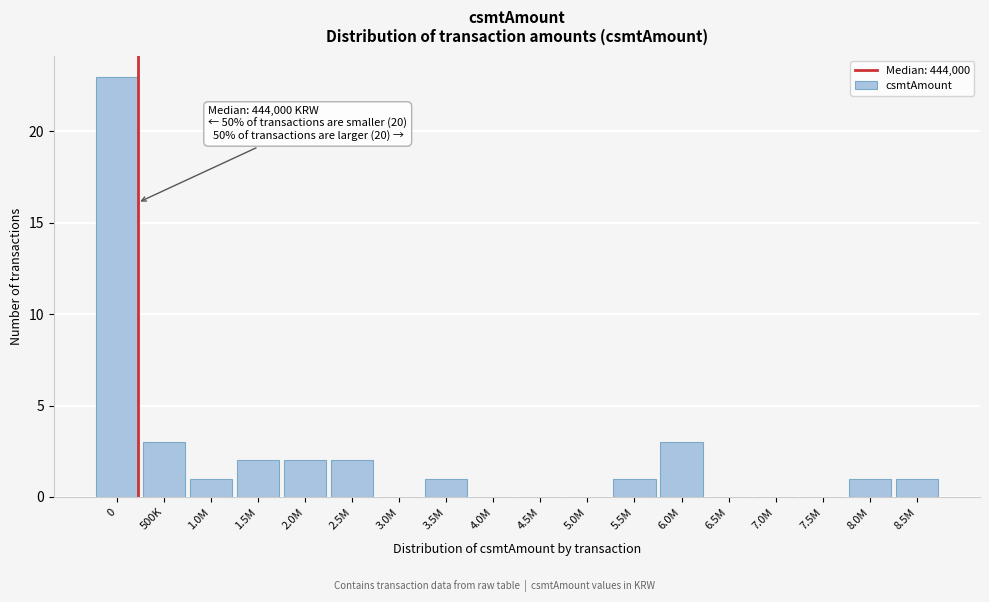

Reading left to right, extract all data points from this chart.

0=23	500K=3	1.0M=1	1.5M=2	2.0M=2	2.5M=2	3.0M=0	3.5M=1	4.0M=0	4.5M=0	5.0M=0	5.5M=1	6.0M=3	6.5M=0	7.0M=0	7.5M=0	8.0M=1	8.5M=1